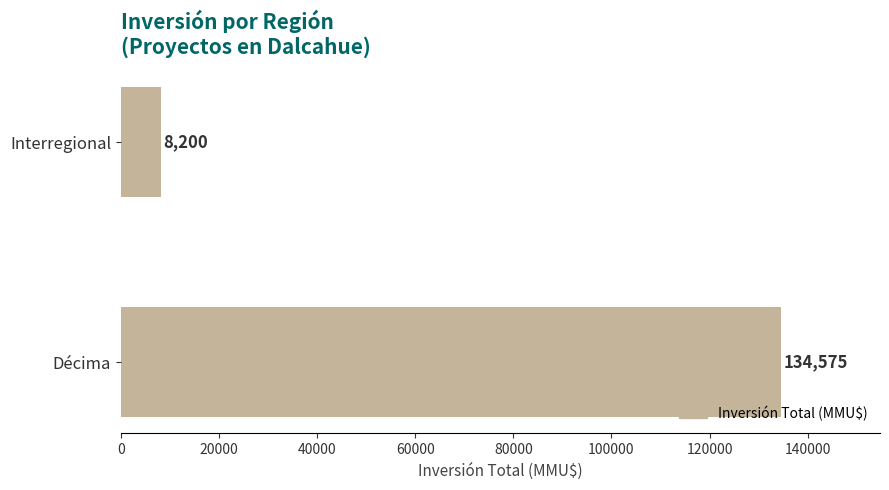

What is the average value?

71388